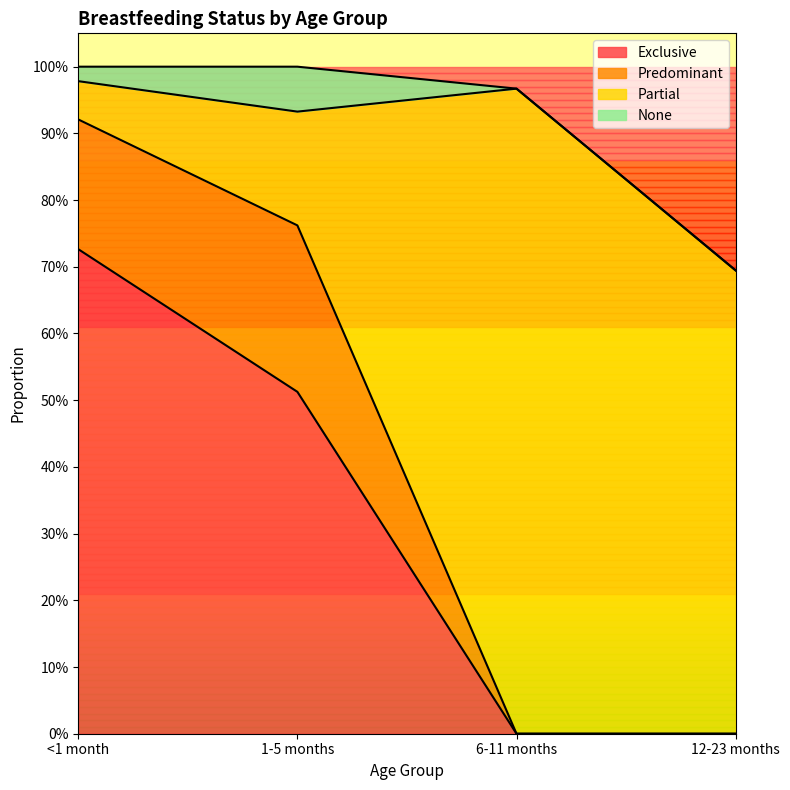

How many data points does each series have?

4